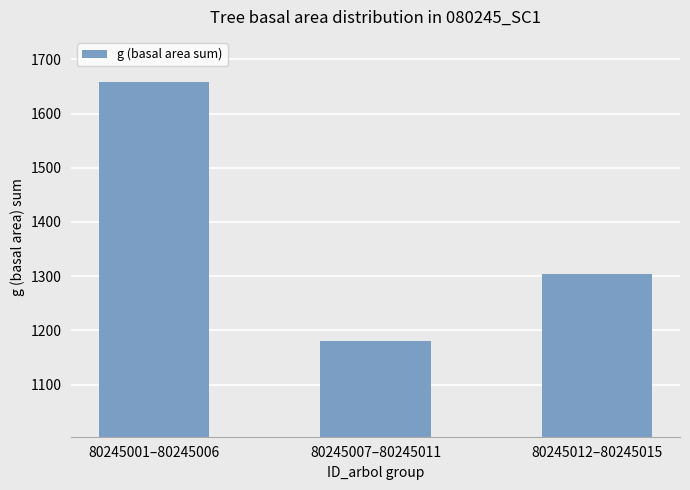

What is the change in value from 80245001–80245006 to 80245007–80245011?

-477.6